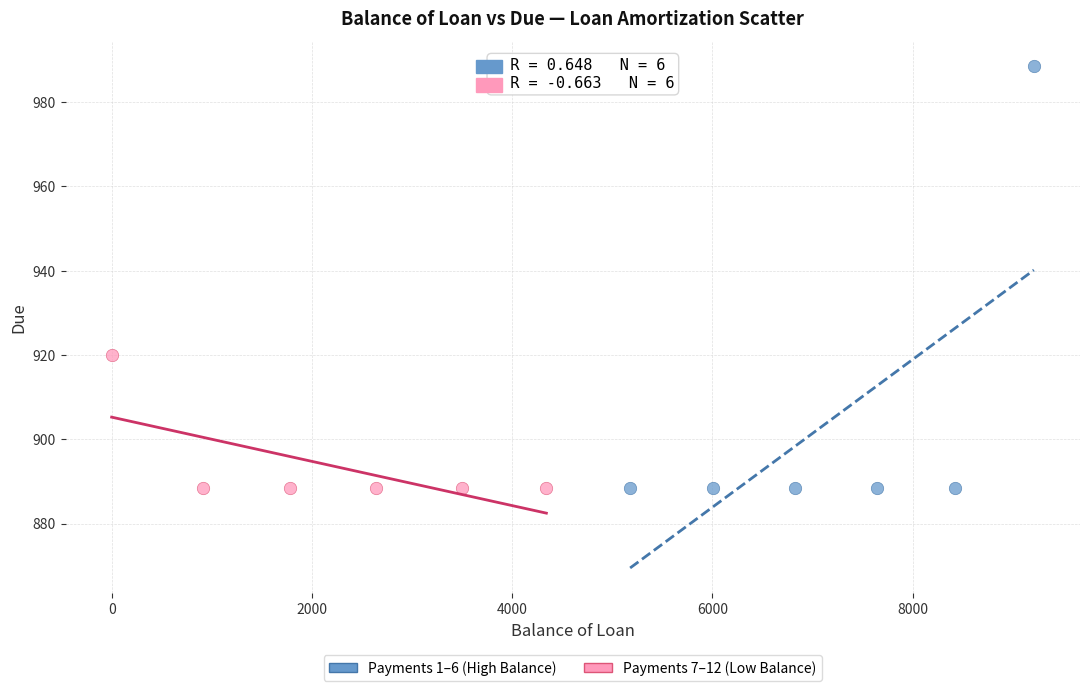

Which series reaches the maximum Y coordinate?

Payments 1–6 (High Balance)